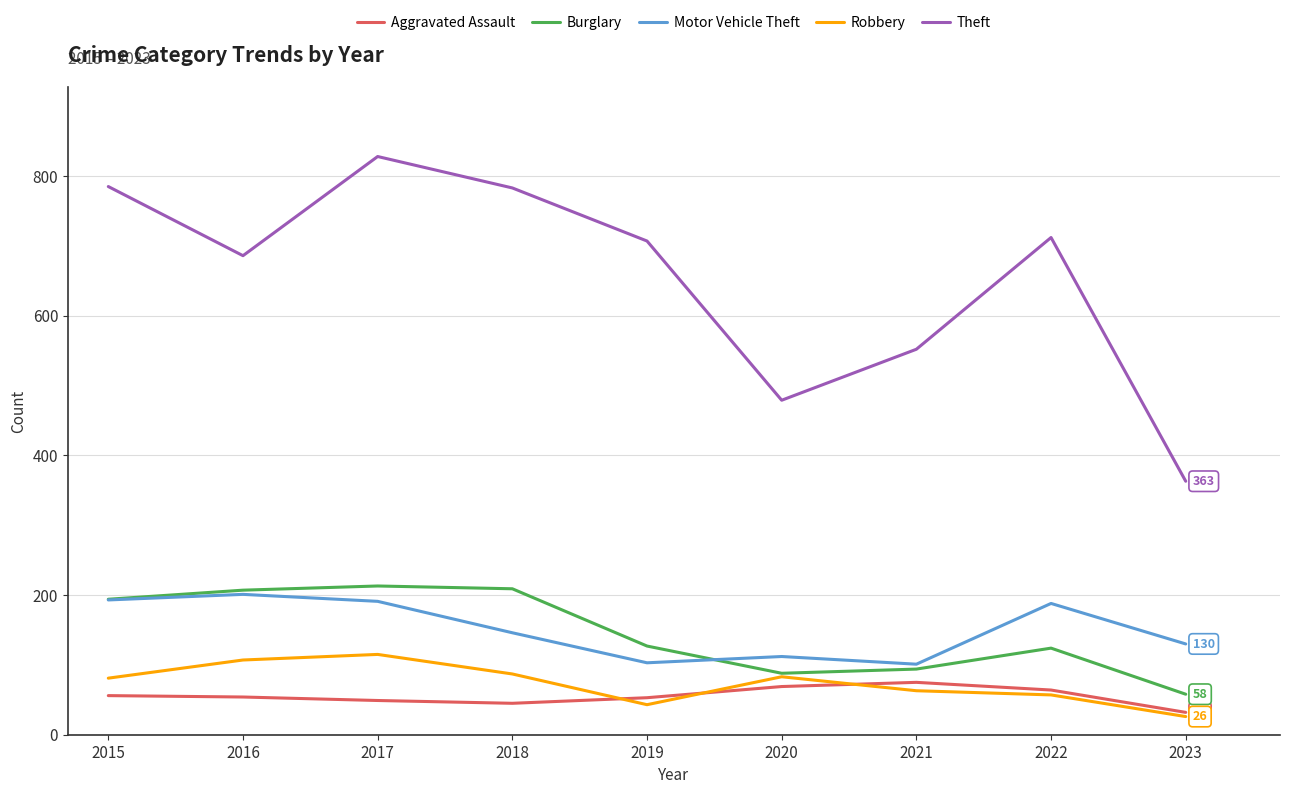

What is the minimum value for Motor Vehicle Theft?

101